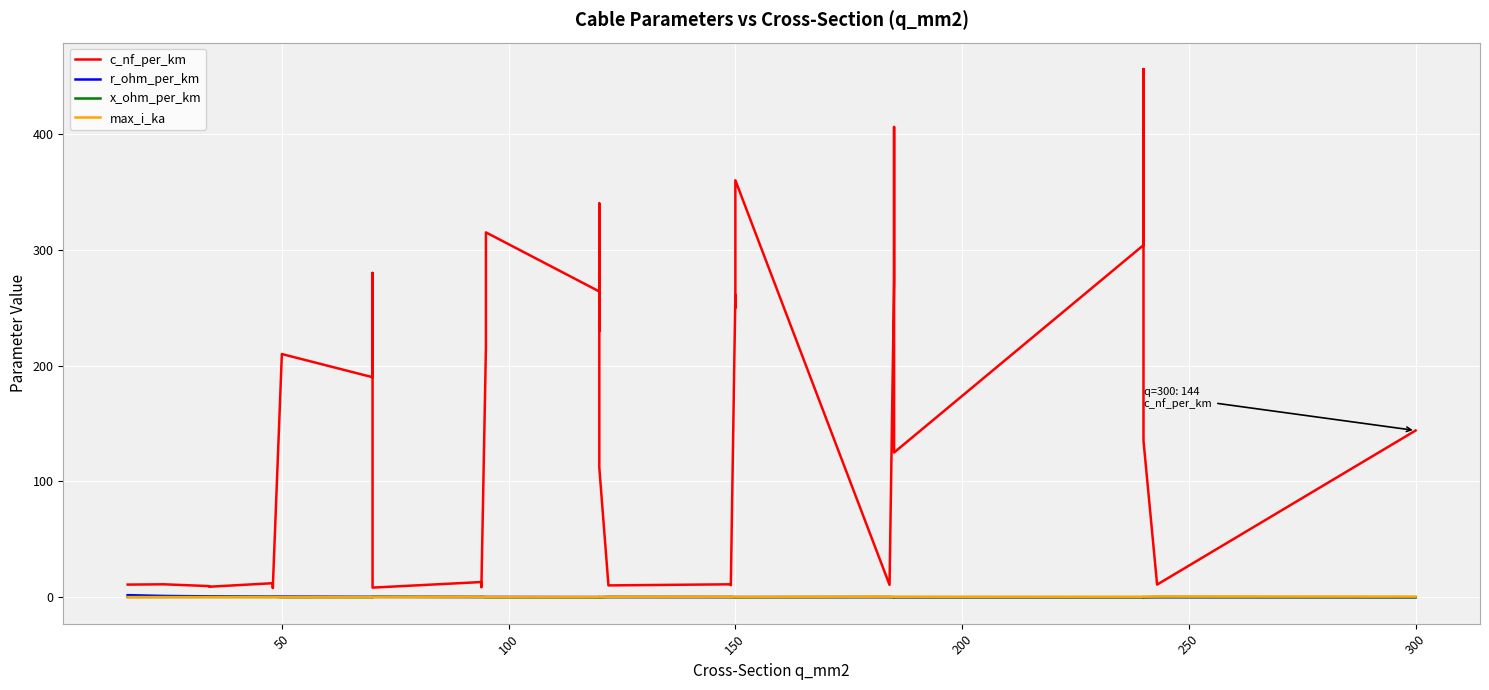

Does the chart display data point markers on the line(s)?

No